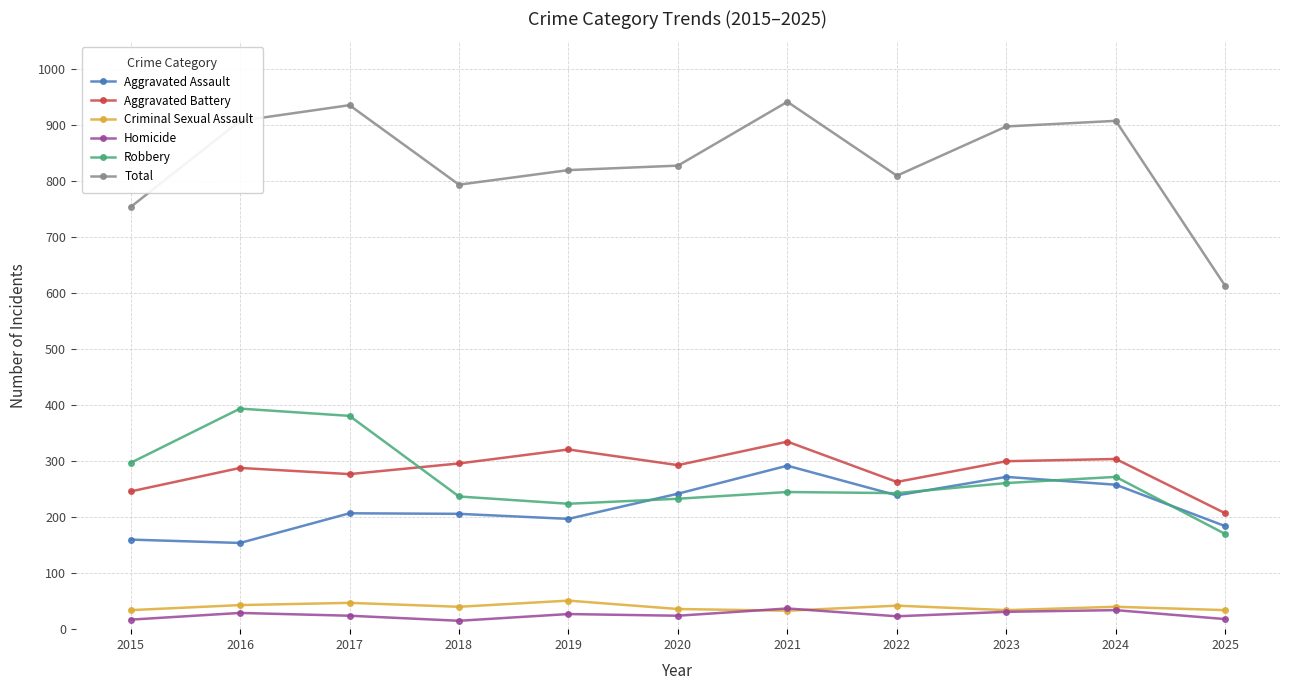

What is the difference between the second highest and second lowest values in the Criminal Sexual Assault series?

13